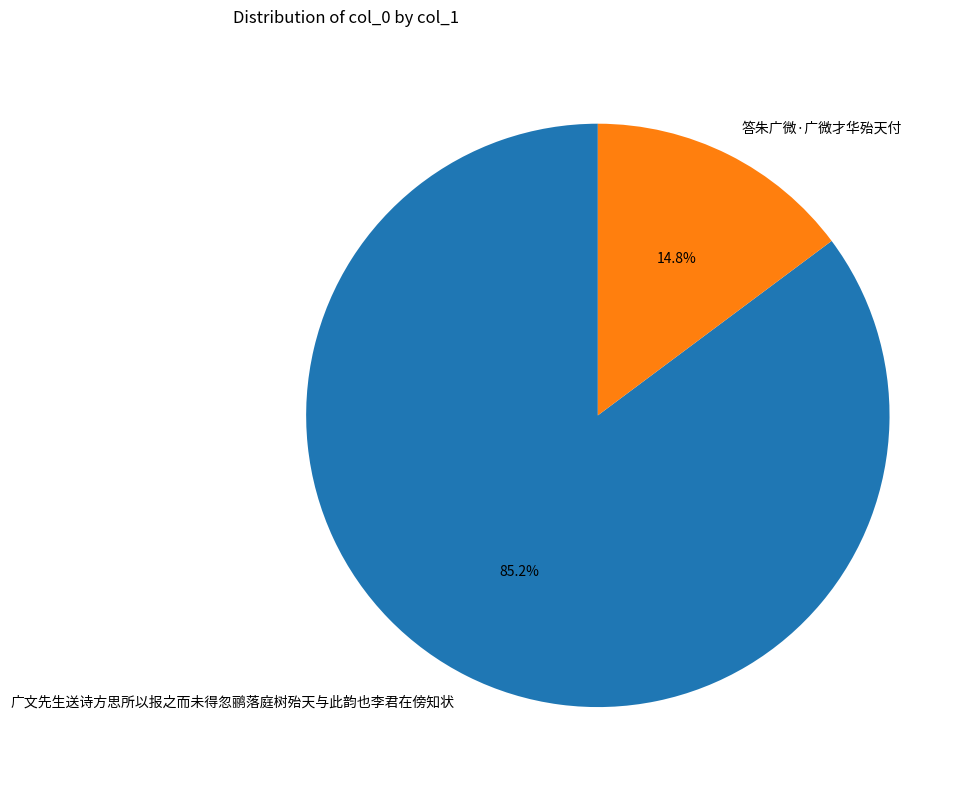

To the nearest percent, what percentage of the pie is 答朱广微·广微才华殆天付?

15%